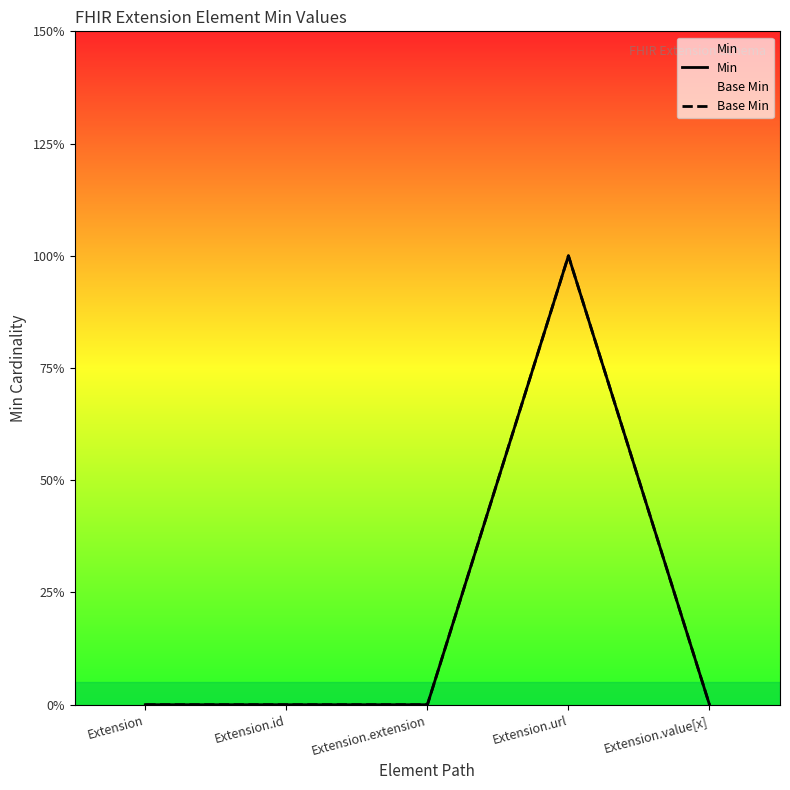

True or false: Base Min and Min cross at least once.

False